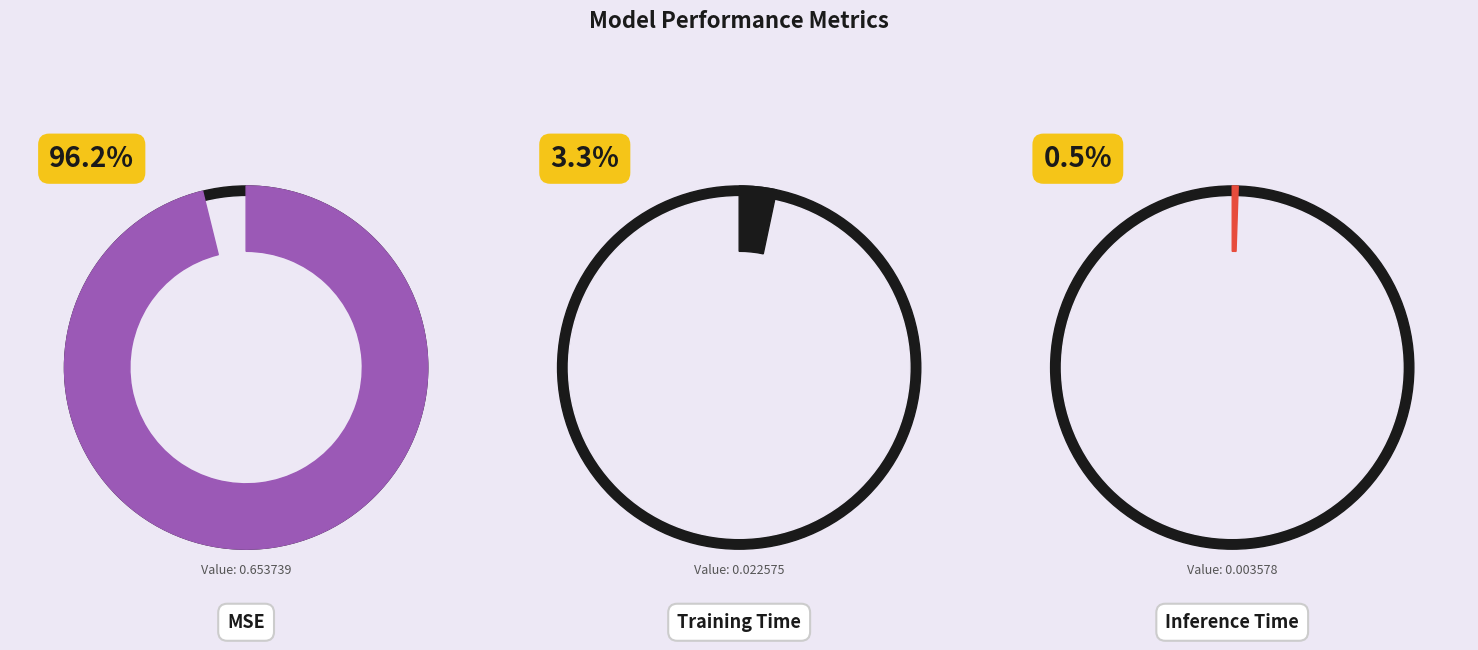

What portion of the pie excludes MSE?

3.8%